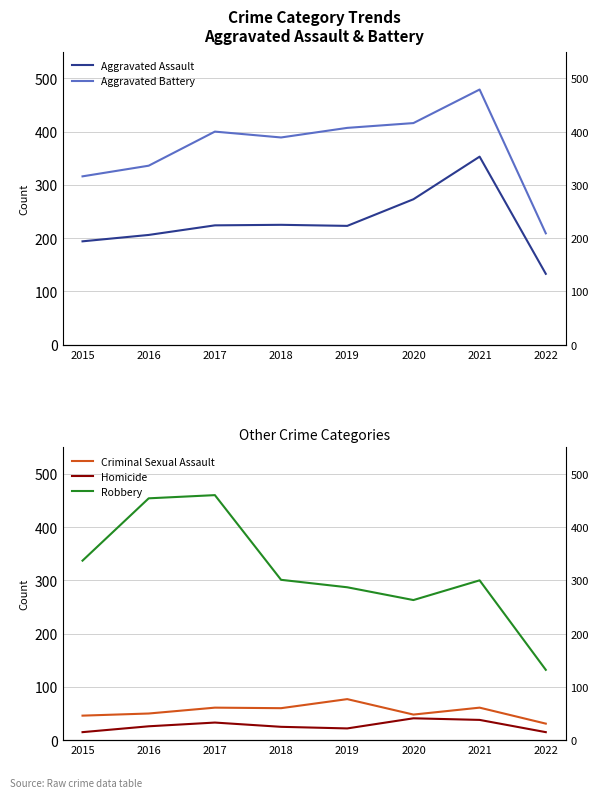

Is the value of Aggravated Battery at 2015 greater than the value of Robbery at 2016?

No